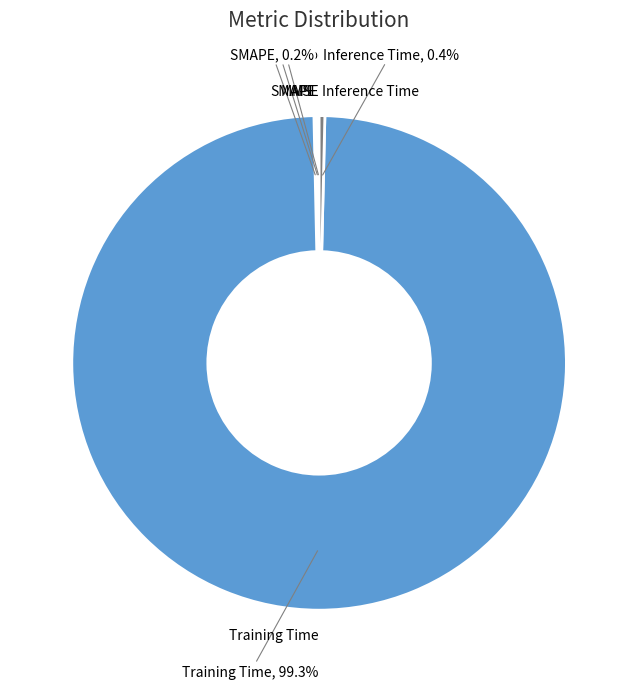

To the nearest percent, what is the difference between the Training Time and SMAPE slice percentages?

99%